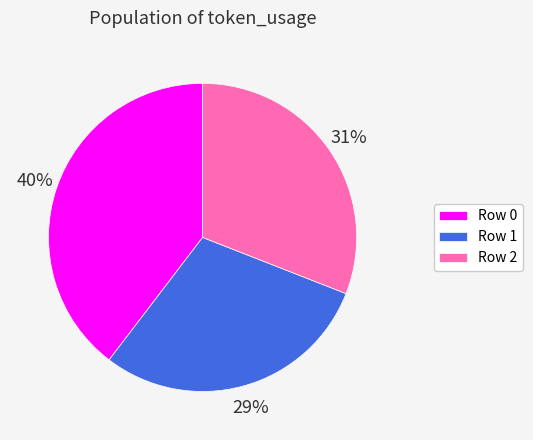

What is the largest slice in the pie chart?

Row 0